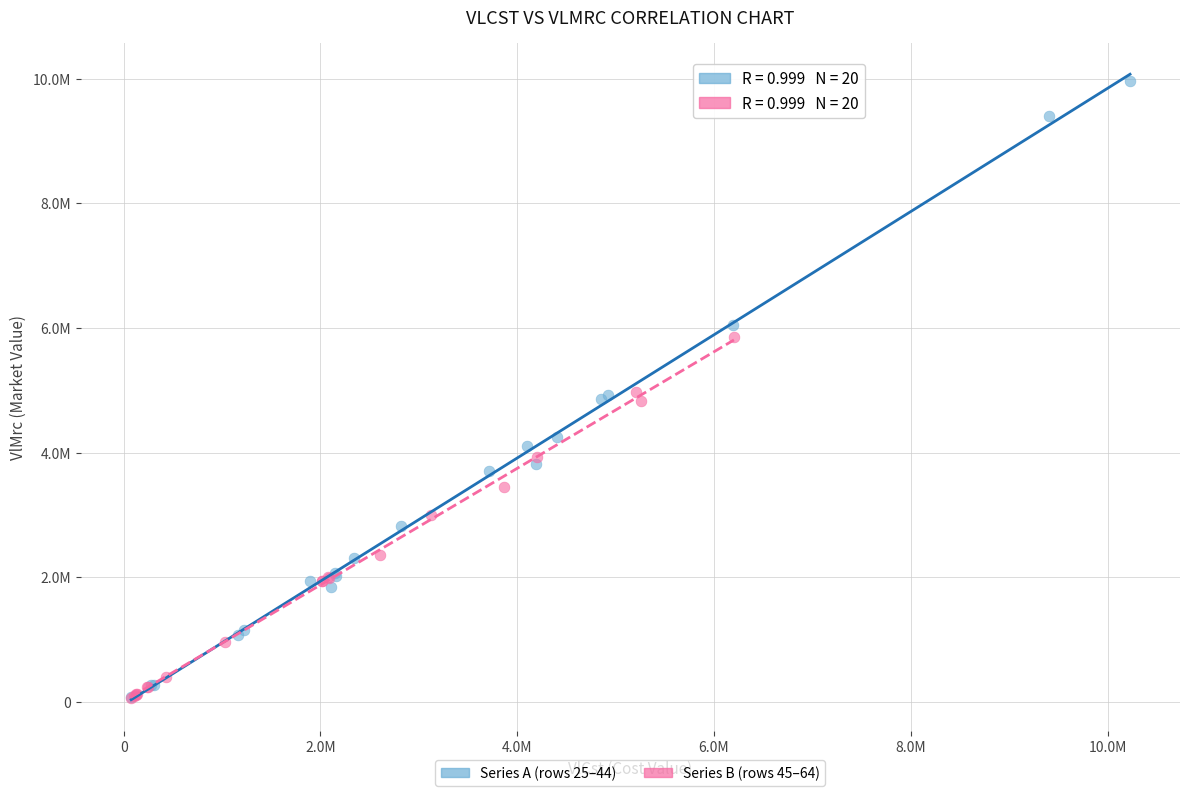

Which series has the largest Y range (max minus min)?

Series A (rows 25–44)